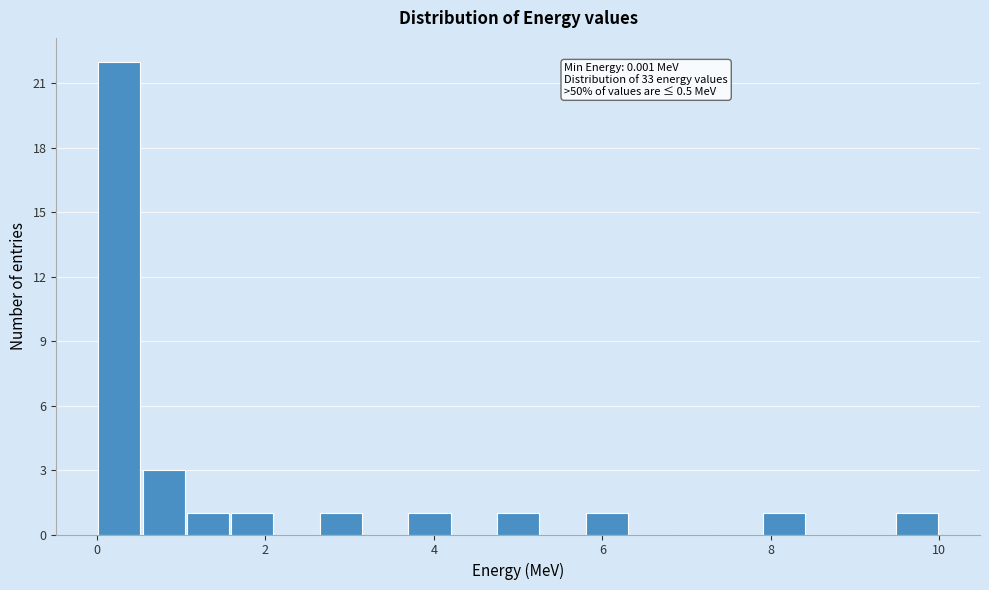

Read against the x-axis, roughly where is the centre of the tallest bar?

0.2